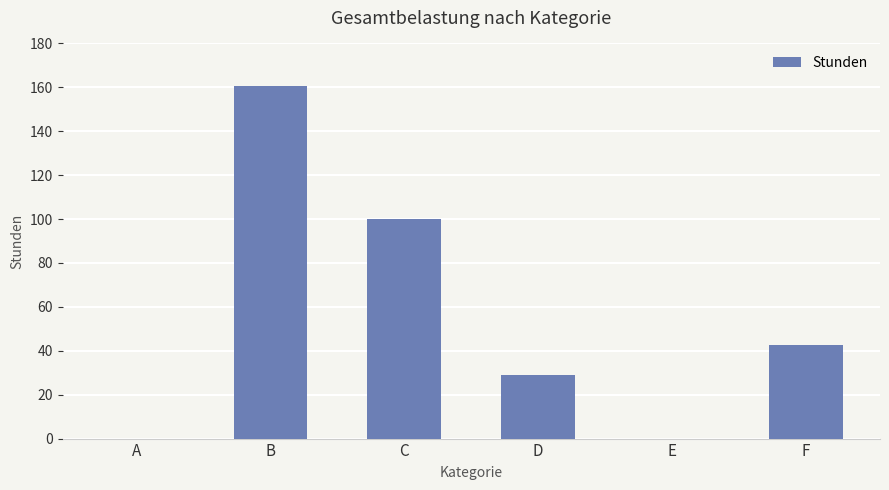

Are the bars horizontal?

No